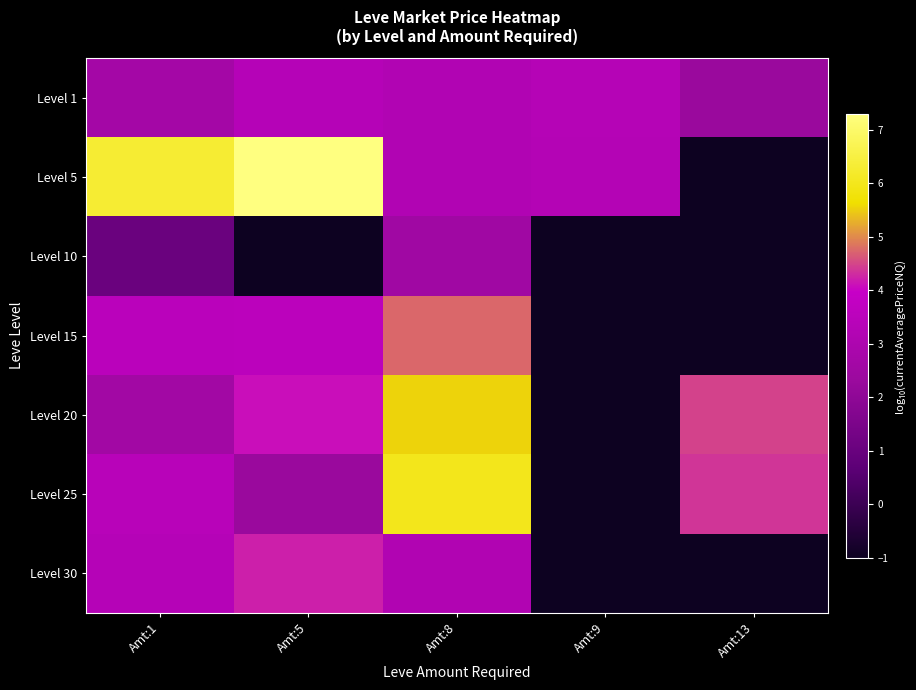

Reading left to right, what are all the values shown in this chart?

Level 1: Amt:1=2.7	Amt:5=3.3	Amt:8=3.2	Amt:9=3.3	Amt:13=2.3
Level 5: Amt:1=6.3	Amt:5=7.3	Amt:8=3.2	Amt:9=3.3	Amt:13=-1.0
Level 10: Amt:1=1.0	Amt:5=-1.0	Amt:8=2.5	Amt:9=-1.0	Amt:13=-1.0
Level 15: Amt:1=3.5	Amt:5=3.5	Amt:8=4.7	Amt:9=-1.0	Amt:13=-1.0
Level 20: Amt:1=2.6	Amt:5=4.1	Amt:8=5.5	Amt:9=-1.0	Amt:13=4.5
Level 25: Amt:1=3.4	Amt:5=2.3	Amt:8=6.0	Amt:9=-1.0	Amt:13=4.4
Level 30: Amt:1=3.3	Amt:5=4.2	Amt:8=3.2	Amt:9=-1.0	Amt:13=-1.0